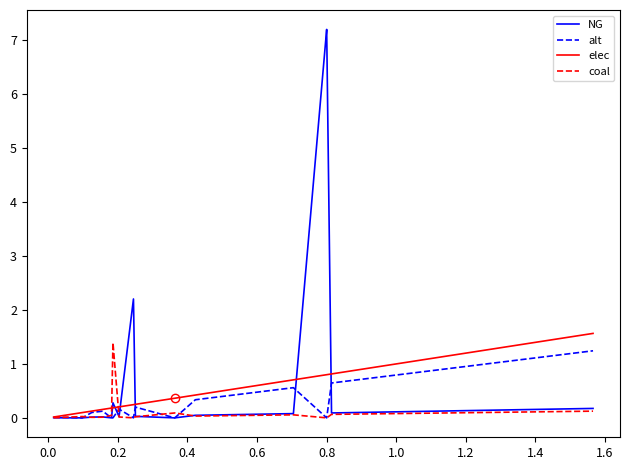

Is this an area chart (filled region under the line)?

No